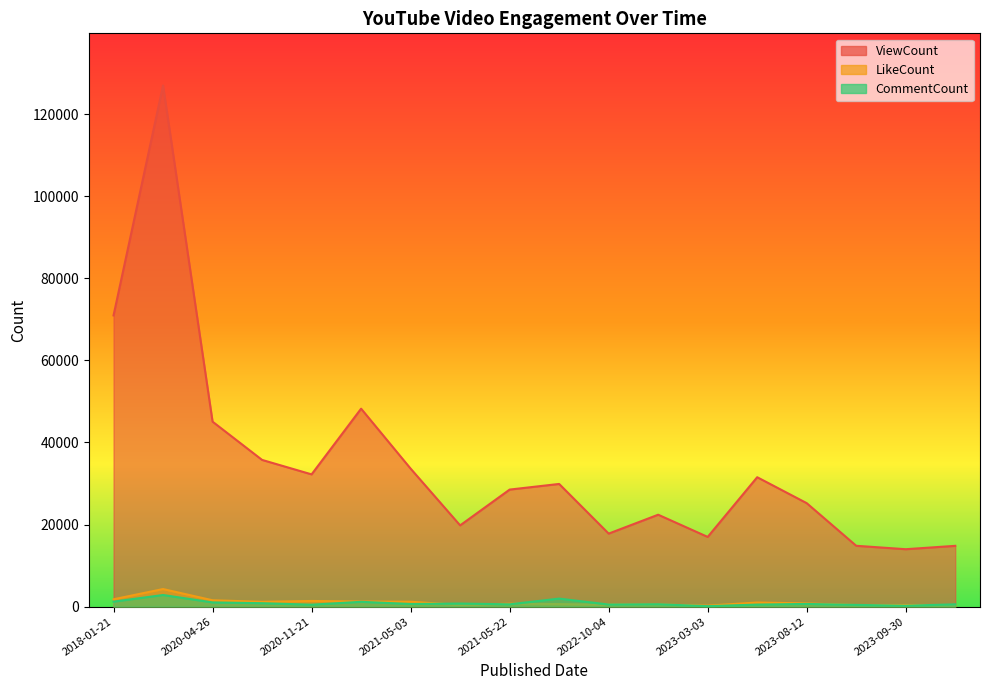

What is the sum of all CommentCount values?

15008